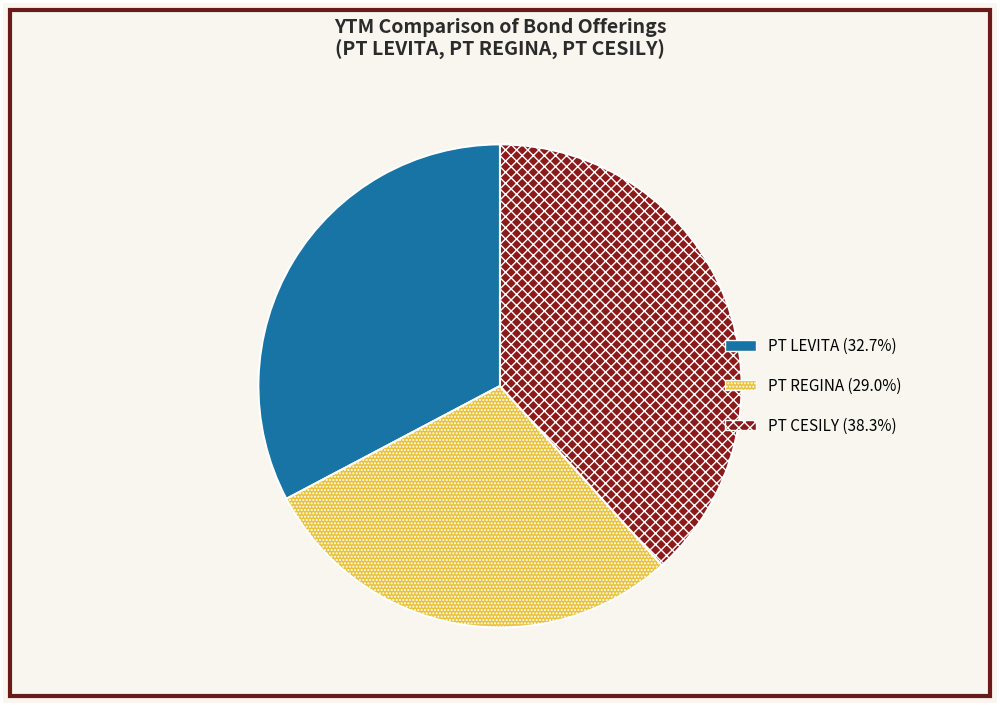

What is the ratio of the value at PT CESILY (38.3%) to the value at PT LEVITA (32.7%)?

1.2